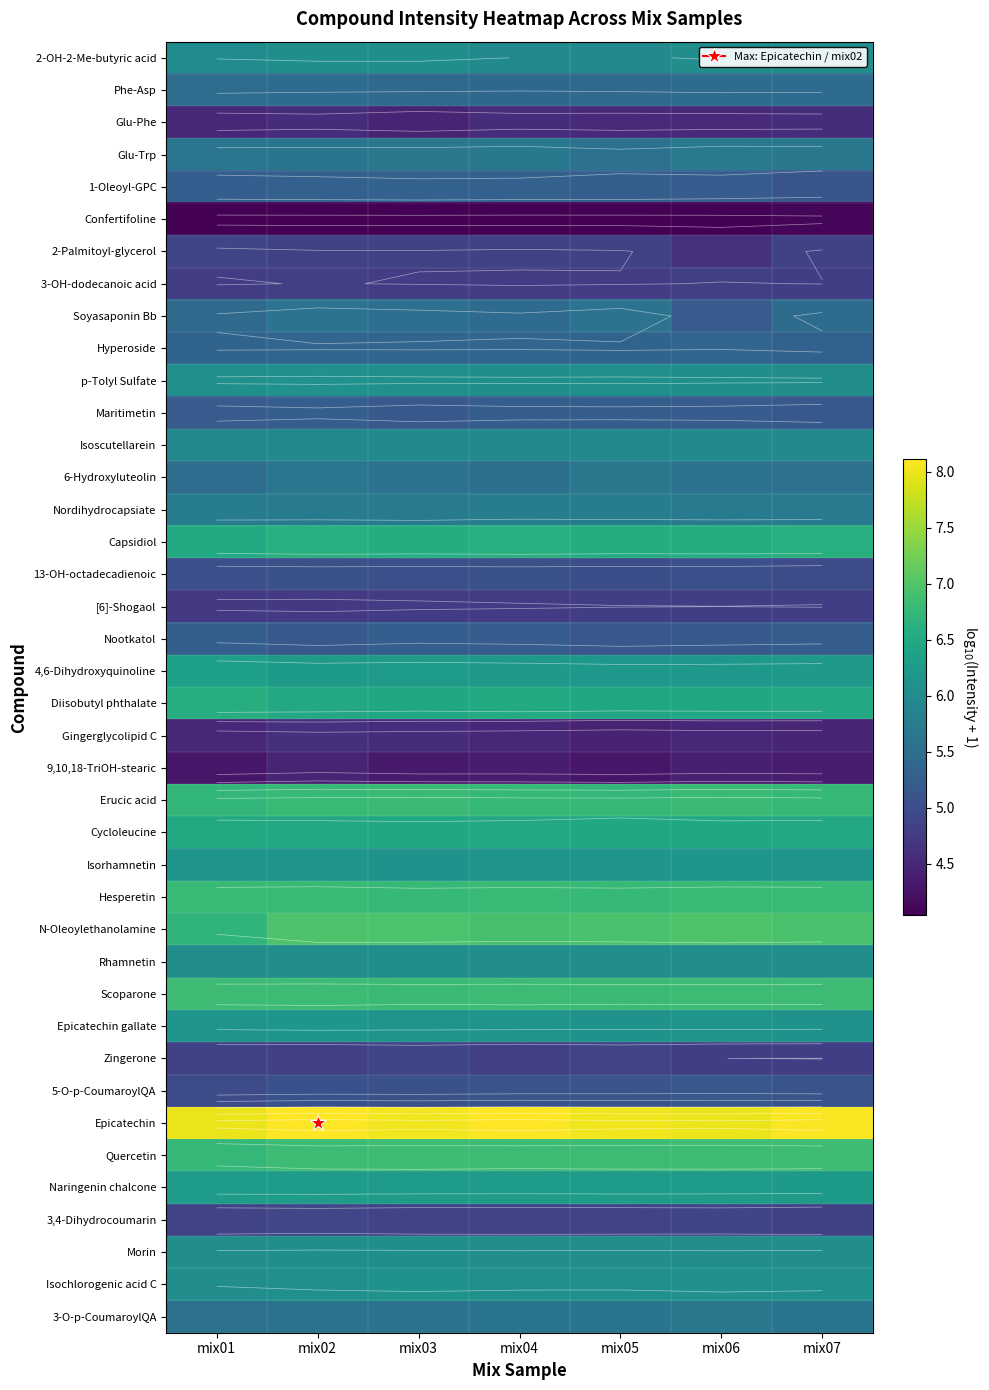

The Maritimetin series shows 5.2 at mix01. True or false?

True